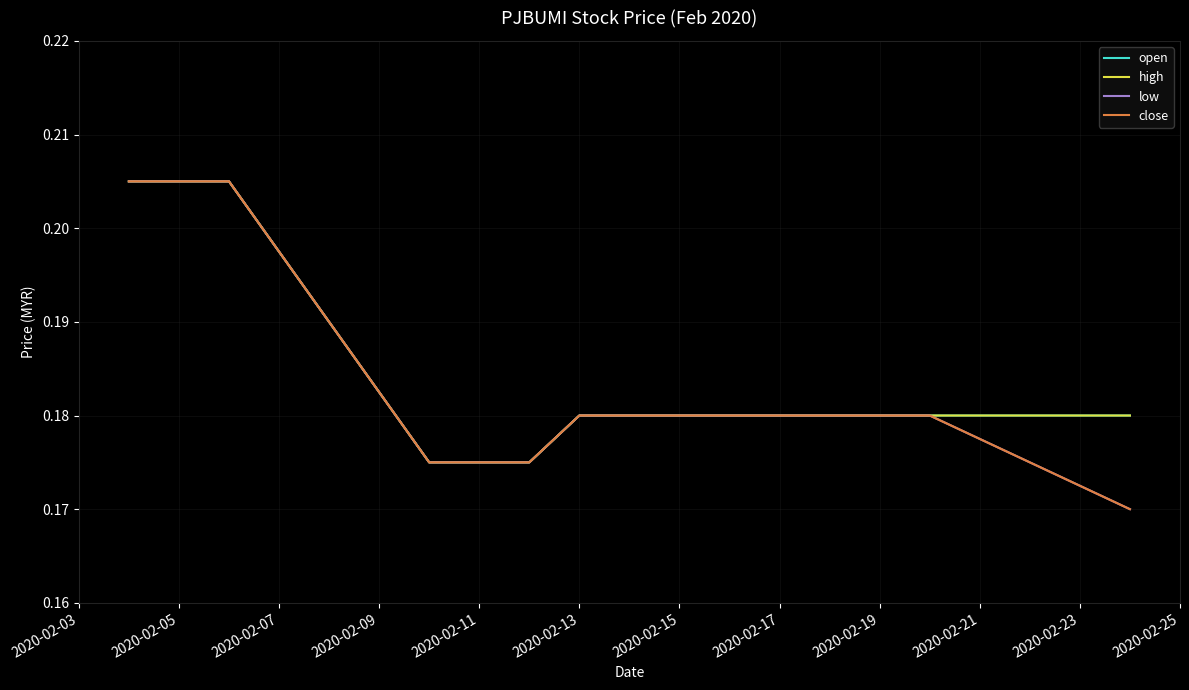

Is this an area chart (filled region under the line)?

No